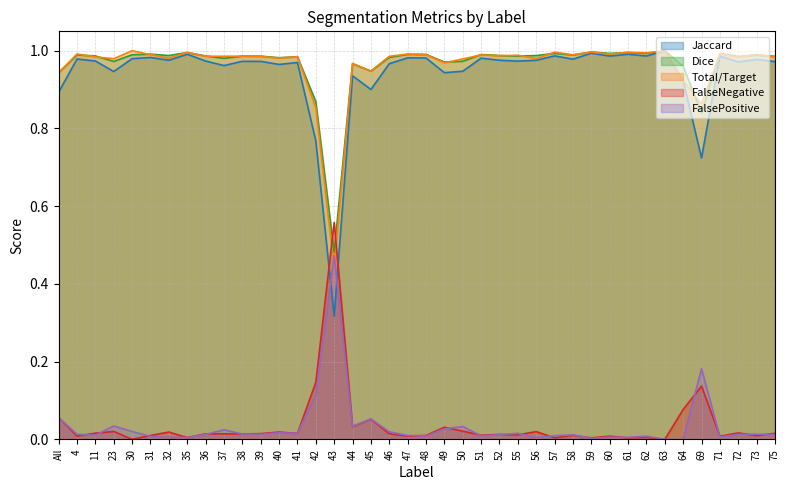

The FalseNegative series shows 0.0 at 51. True or false?

False